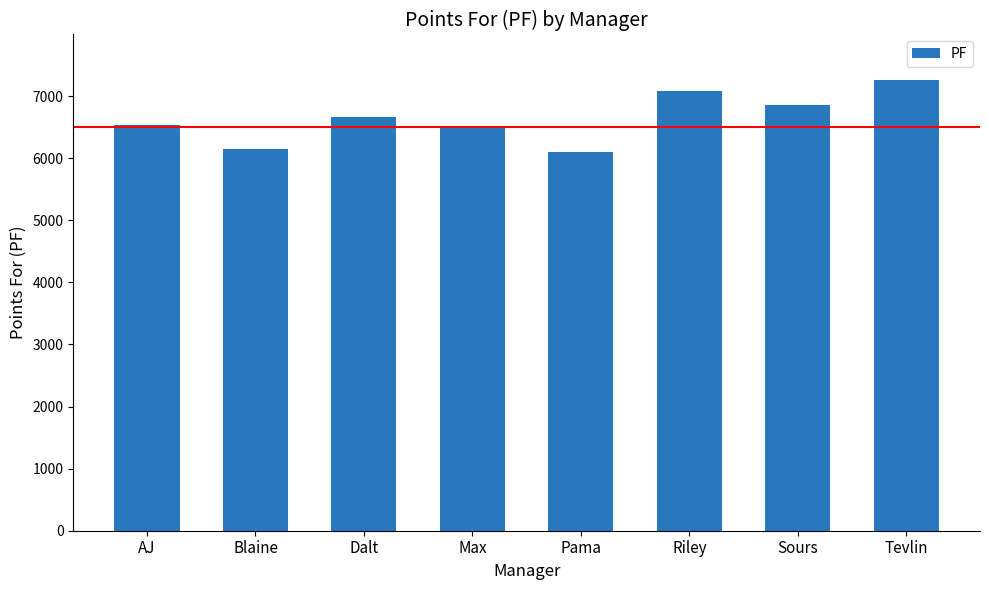

Read the value at Pama.

6105.8